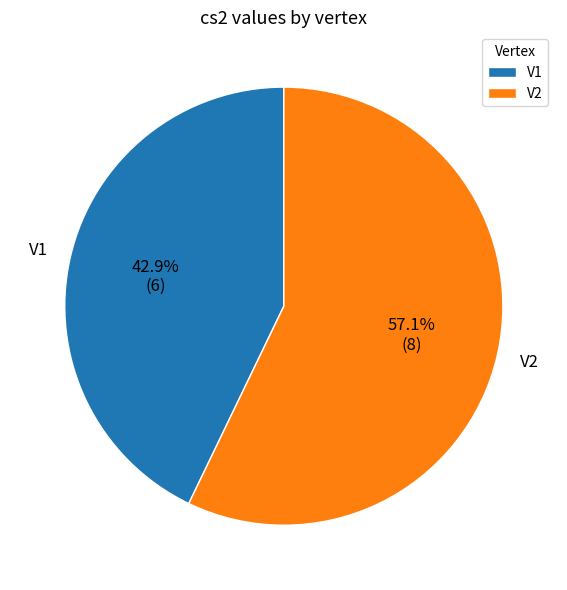

Which slice represents more than half of the pie?

V2